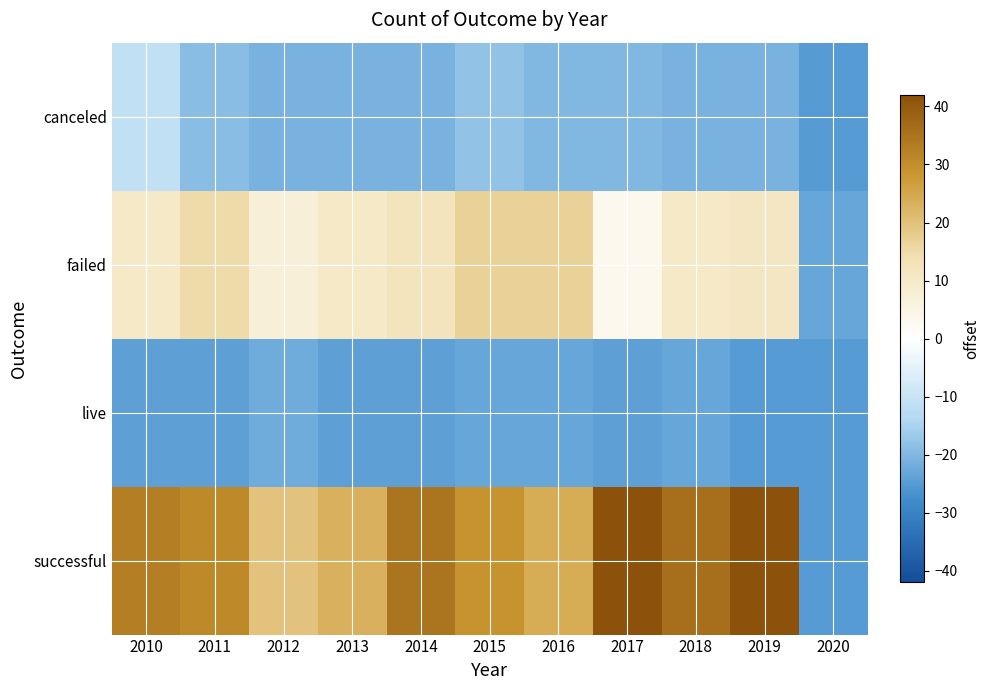

What is the minimum value shown in the chart?

-25